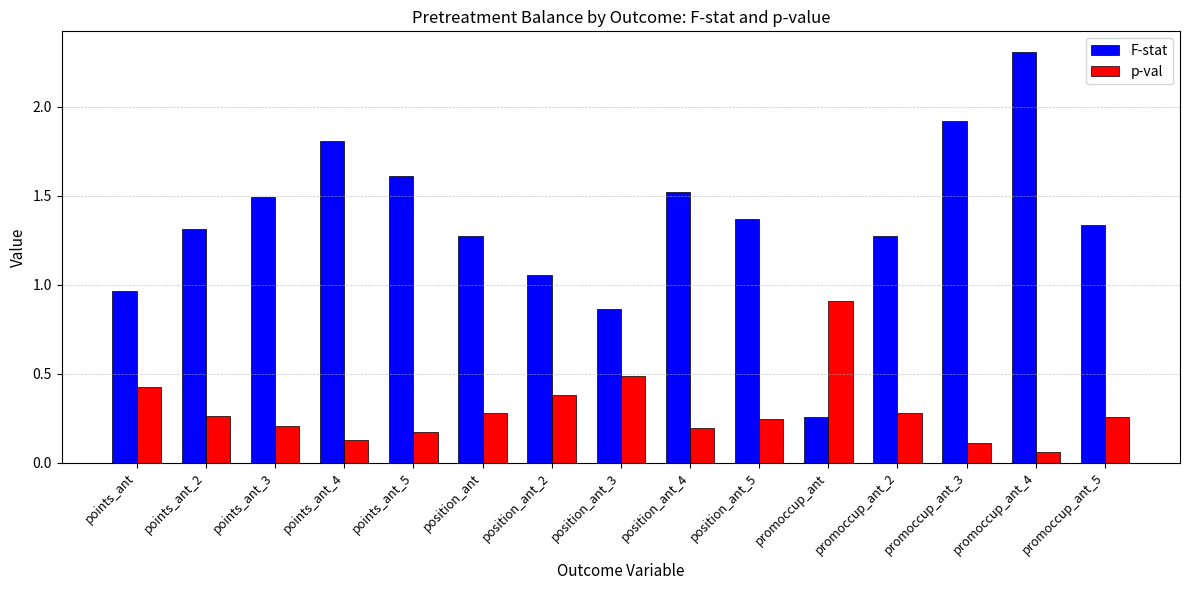

Count the number of data series in this chart.

2